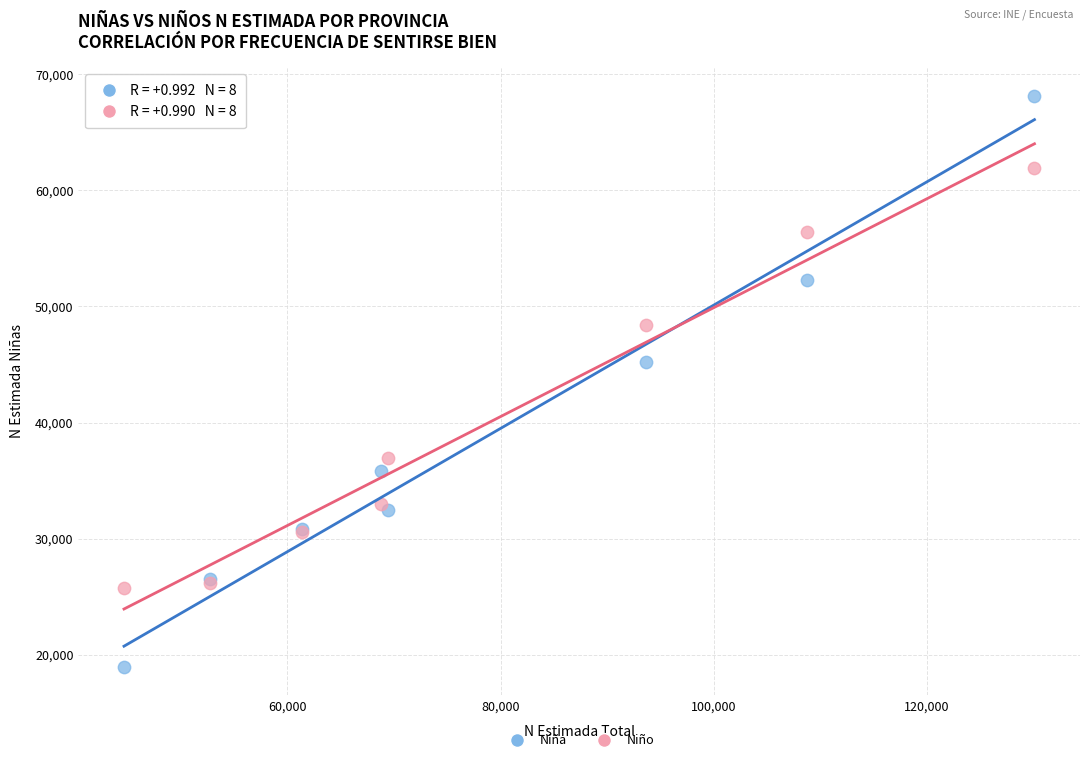

Across all series, what Y value is closest to 43557?

45231